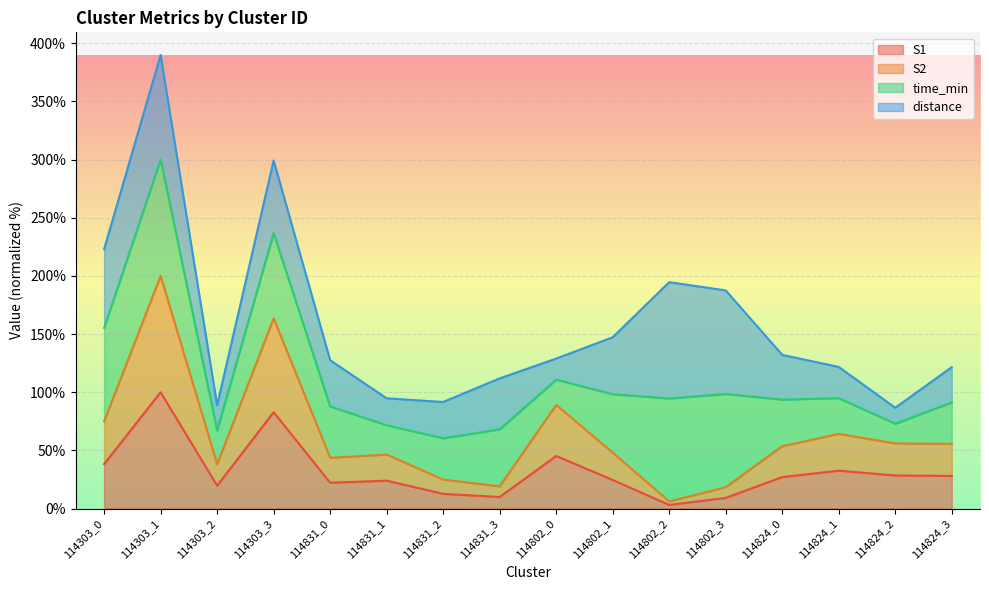

True or false: S1 and S2 cross at least once.

False